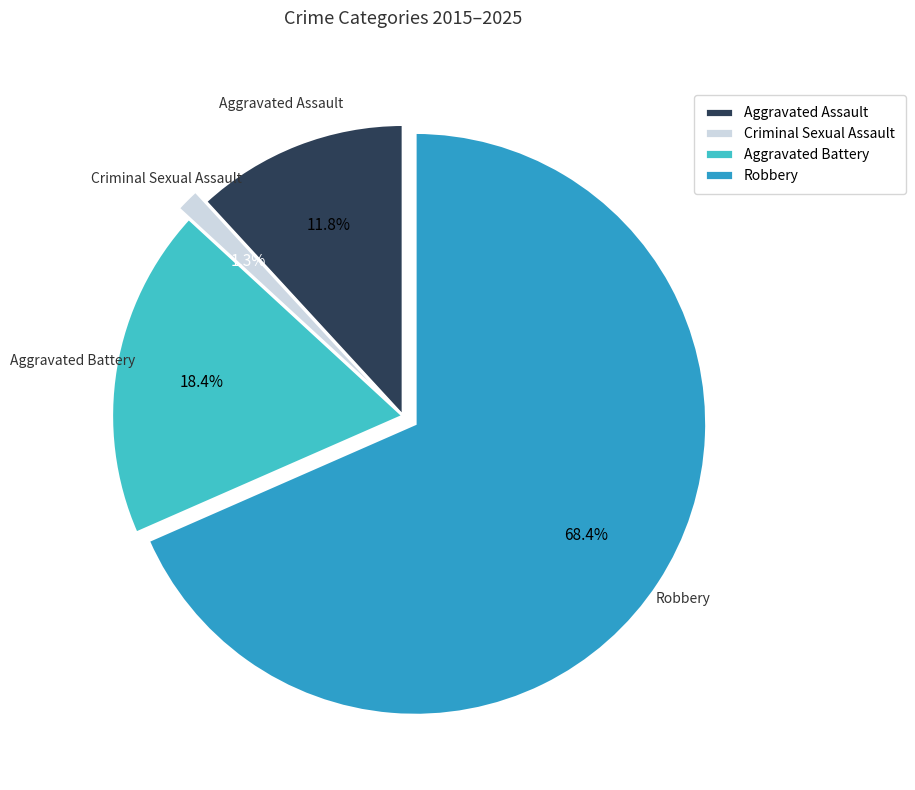

What percentage is the Aggravated Battery slice, to the nearest percent?

18%